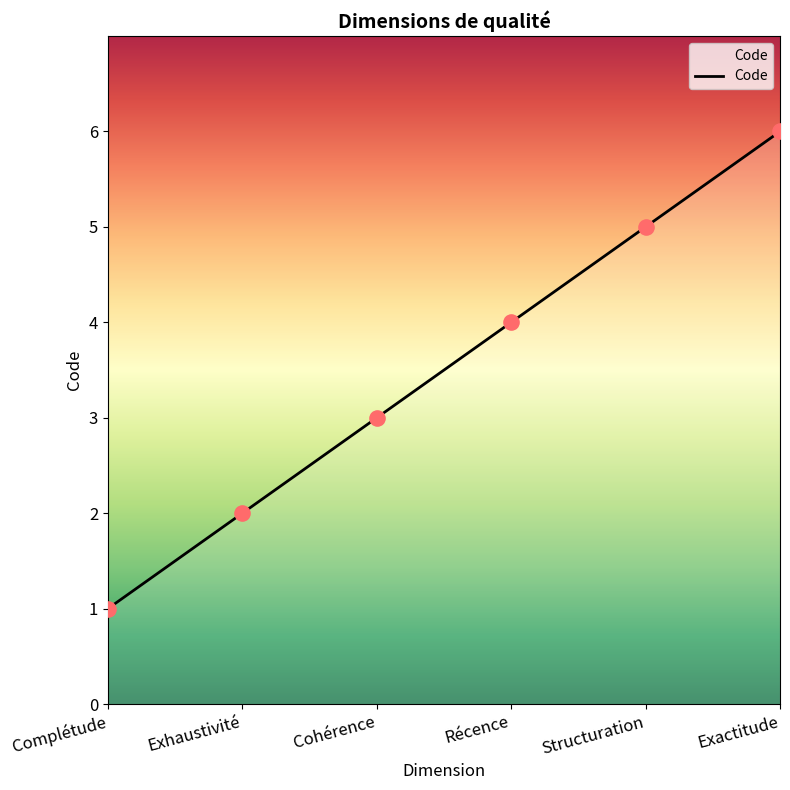

Approximately how many times larger is the value at Récence compared to Cohérence?

1.3